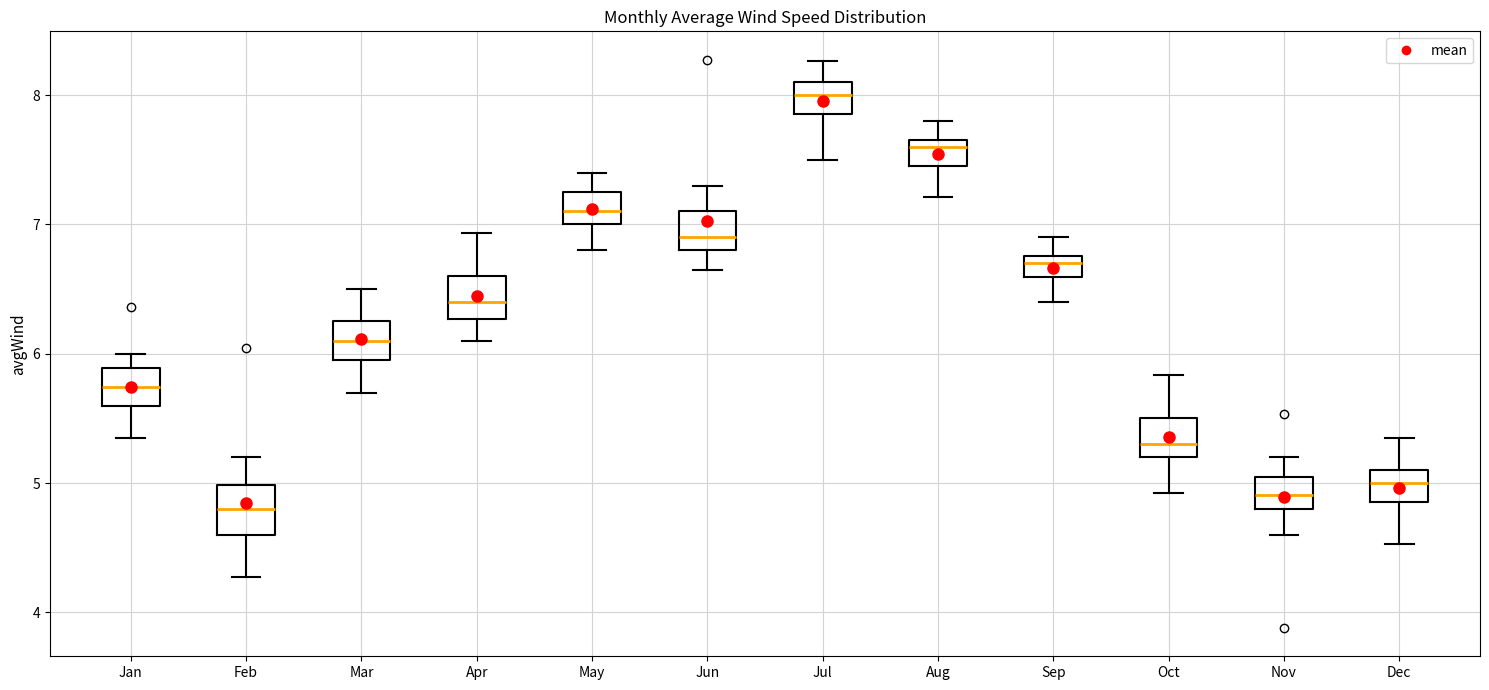

Which box has the highest median line?

Jul